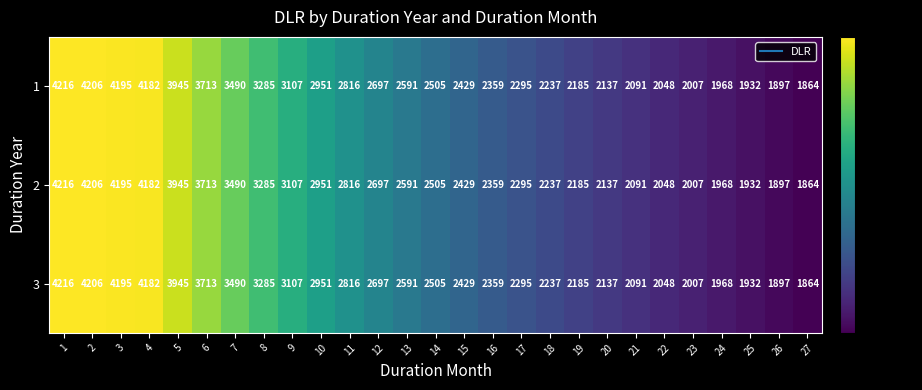

At which label is 2 closest to 3040?

9